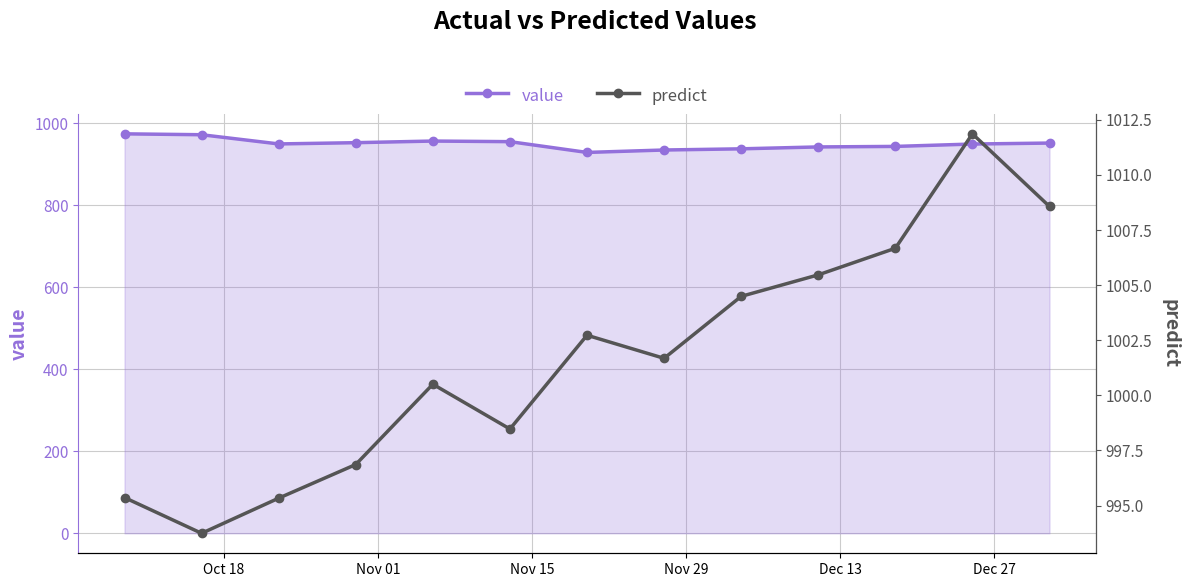

What is the maximum value for value?

974.1